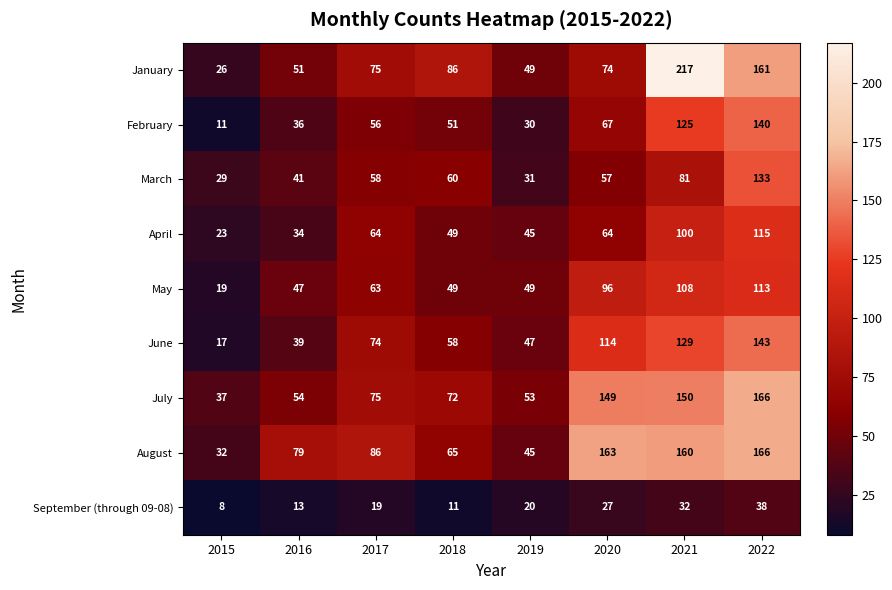

True or false: March has a value of 133 at 2022.

True